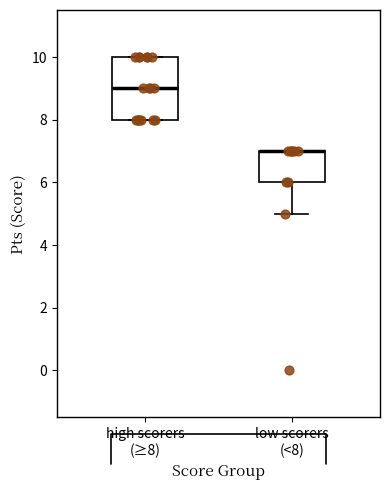

Where does the lower whisker of the box for low scorers (<8) end on the y-axis? The values are not printed on the chart, so give them approximately, as read against the axis.

5